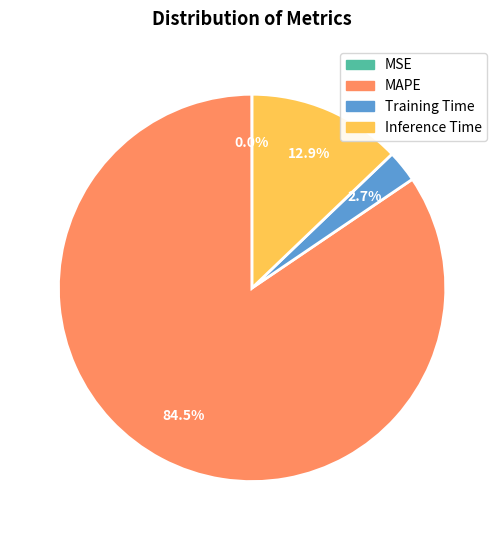

Does Training Time account for over 50% of the chart?

No